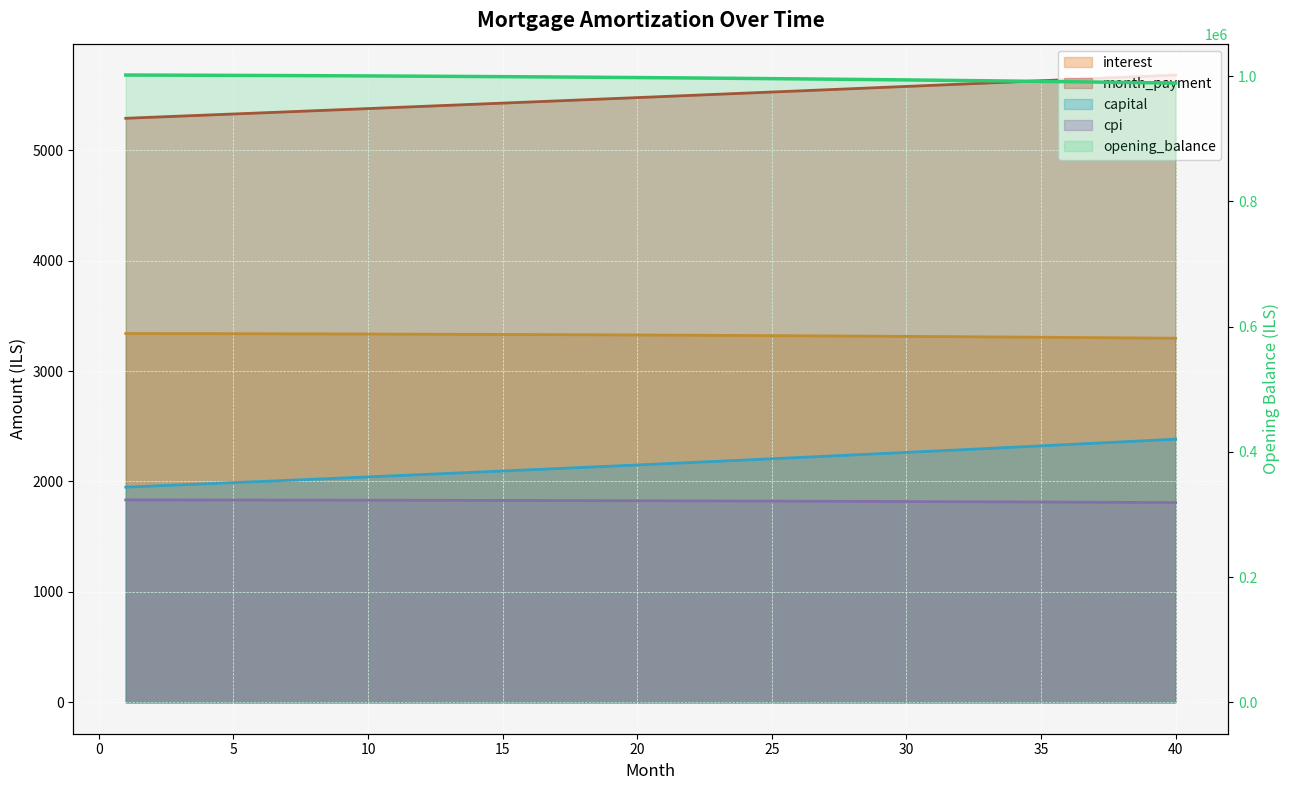

How many data points in capital are less than 2160?

20